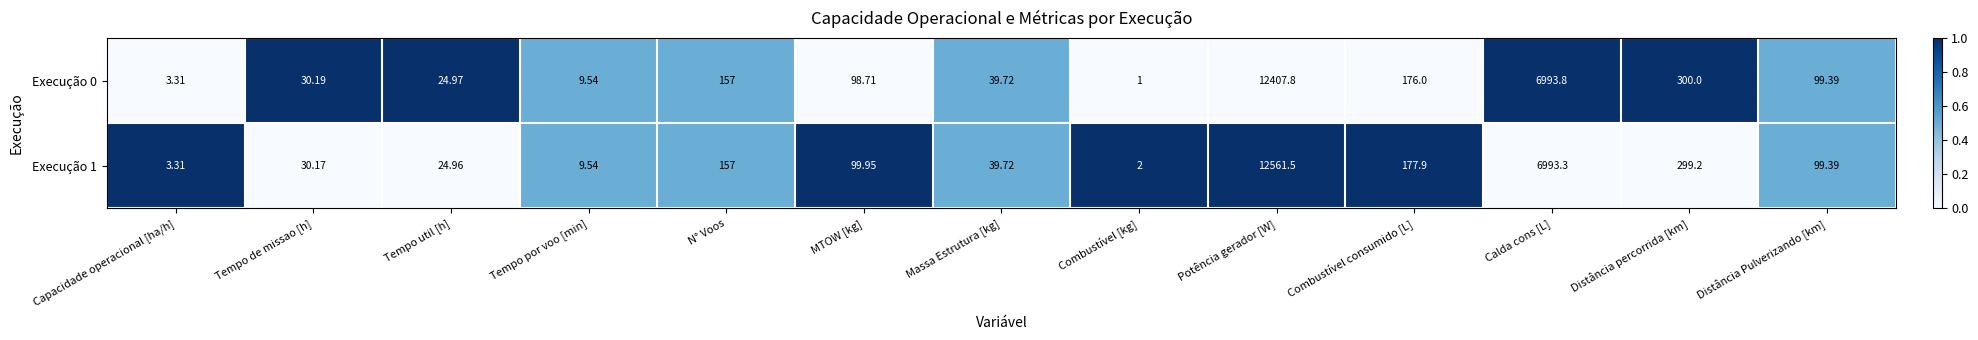

Is the value of Execução 0 at Tempo por voo [min] greater than the value of Execução 1 at Massa Estrutura [kg]?

No